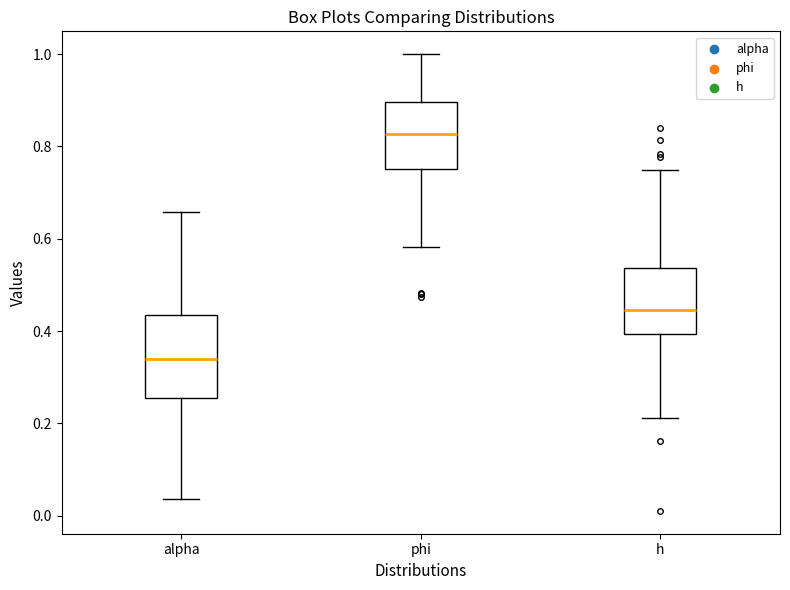

Which box is the tallest, from its lower edge to its upper edge?

alpha